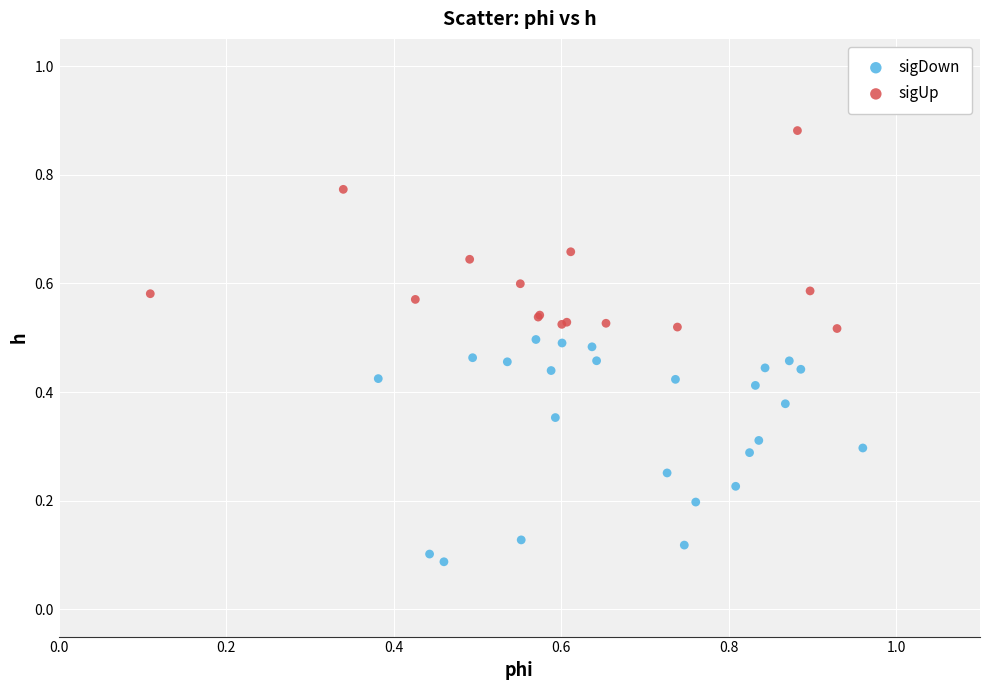

Which series contains the highest Y value?

sigUp